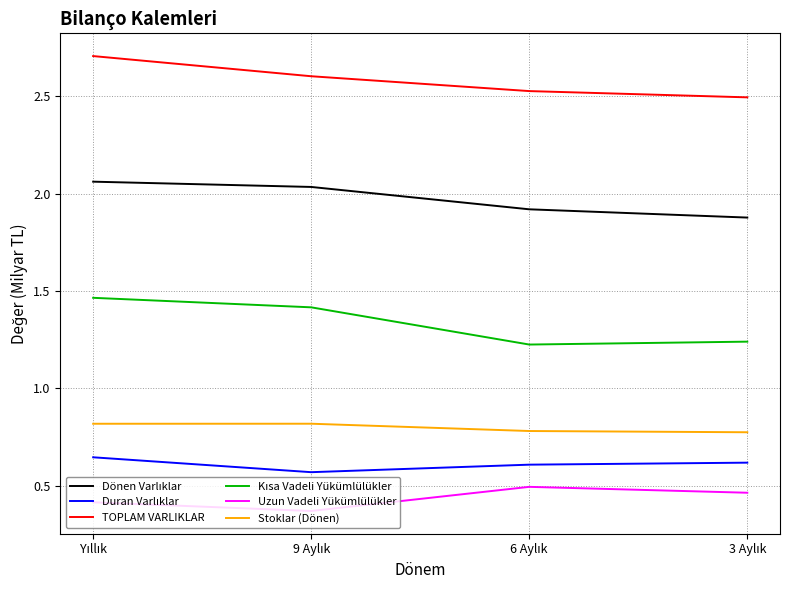

True or false: TOPLAM VARLIKLAR and Uzun Vadeli Yükümlülükler cross at least once.

False